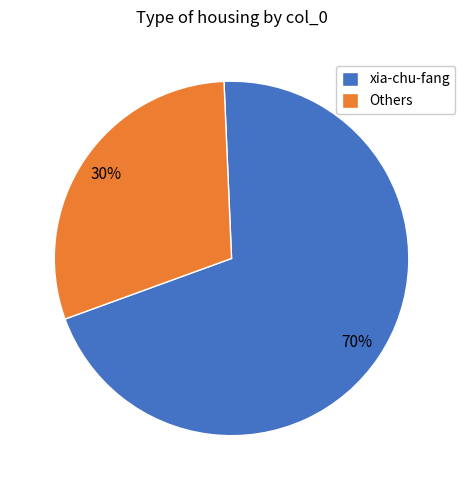

Which slice represents more than half of the pie?

xia-chu-fang